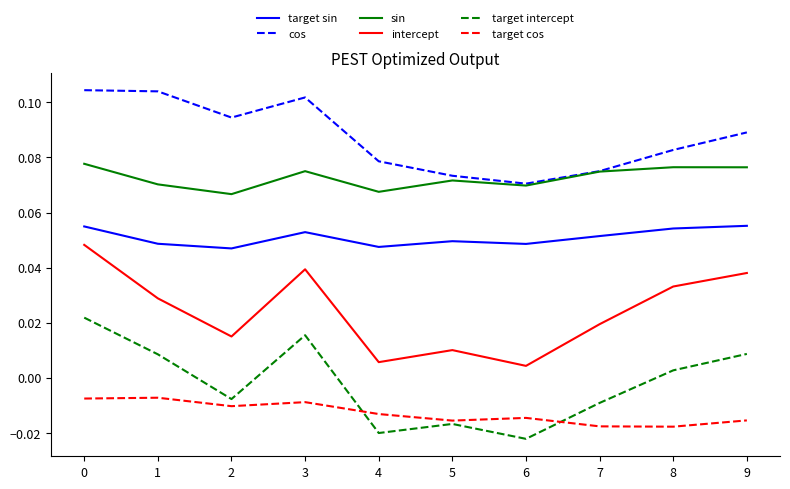

Which series has the largest total across all categories?

cos